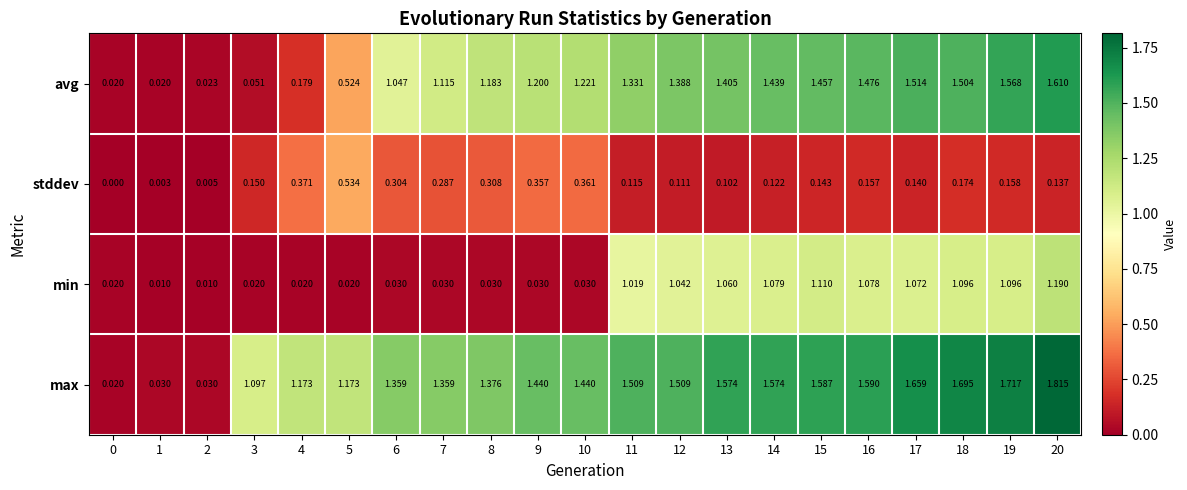

Which series changed the most between 0 and 8?

max